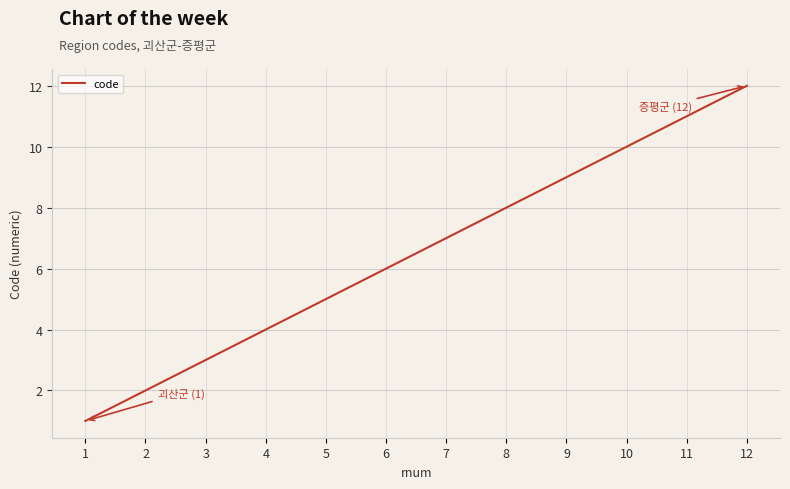

Where is the data nearest to the value 6?

6